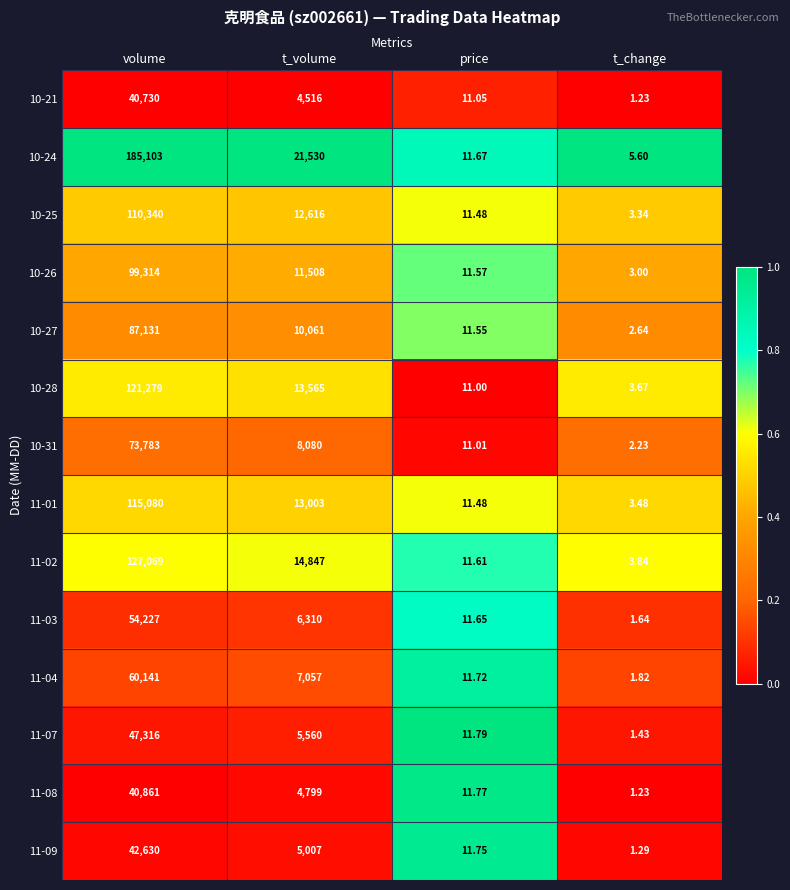

List the labels in order of 10-31 value, largest first.

volume, t_volume, price, t_change